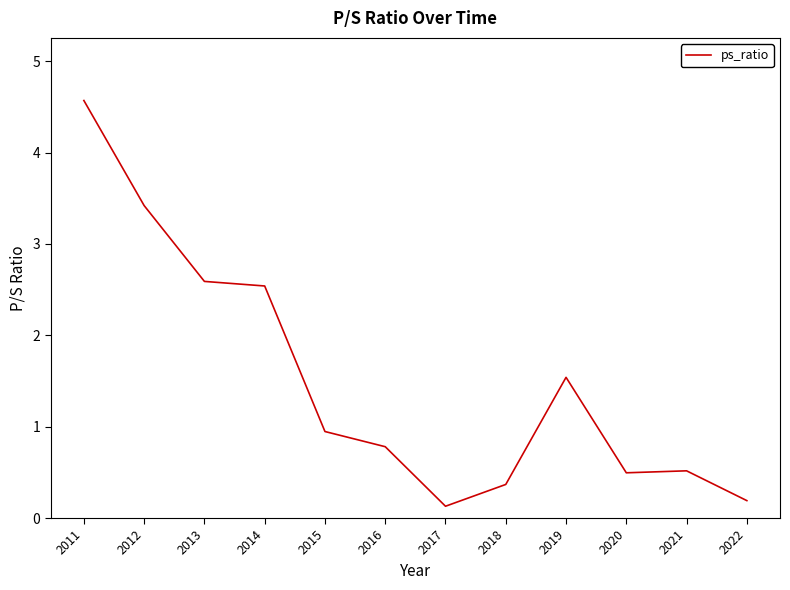

The value at 2018 is 0.4. True or false?

True